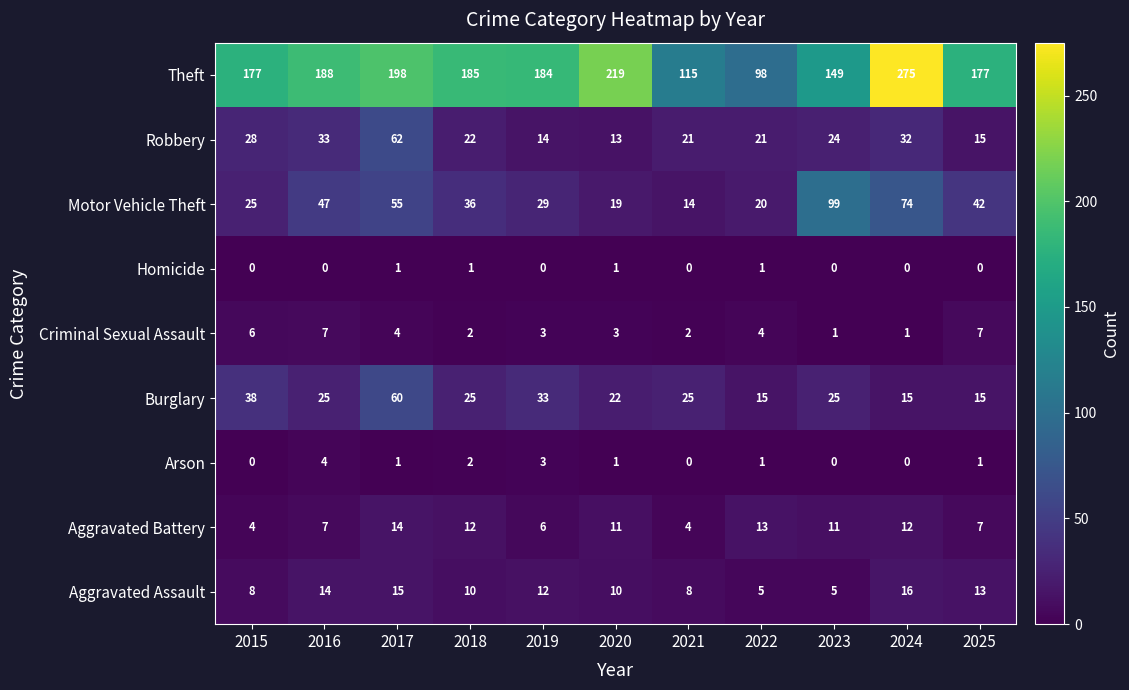

Which label corresponds to the largest value in the chart?

2024